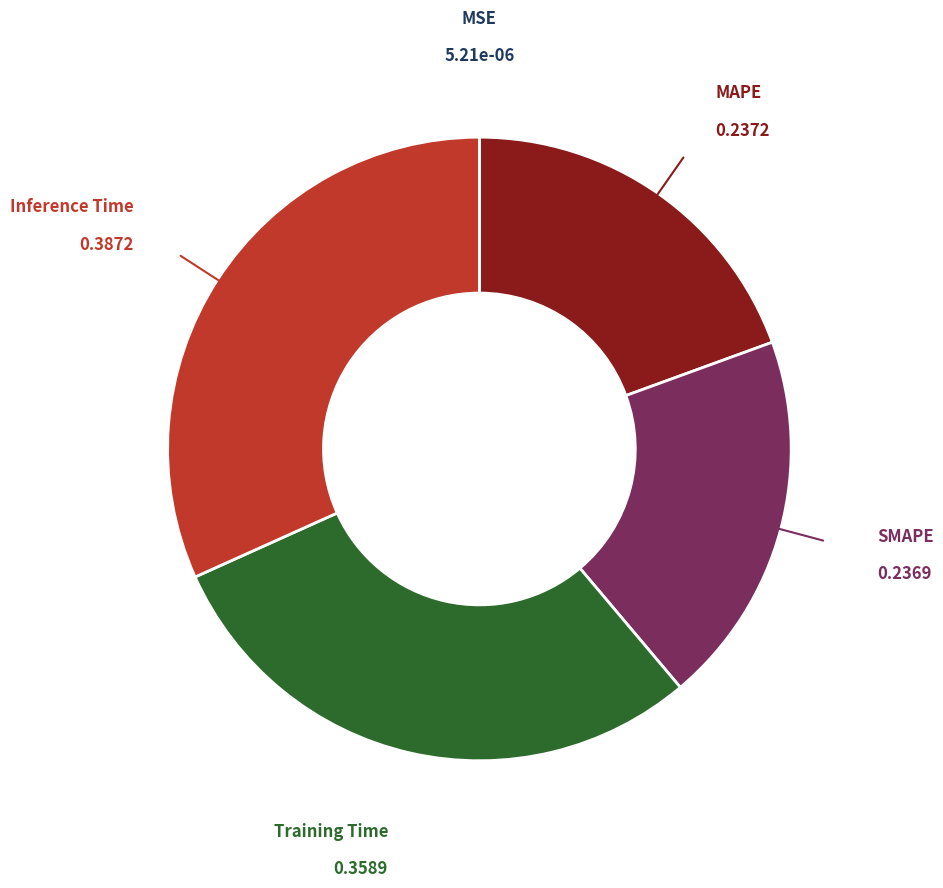

Combined, do Inference Time and MAPE account for over 50%?

Yes